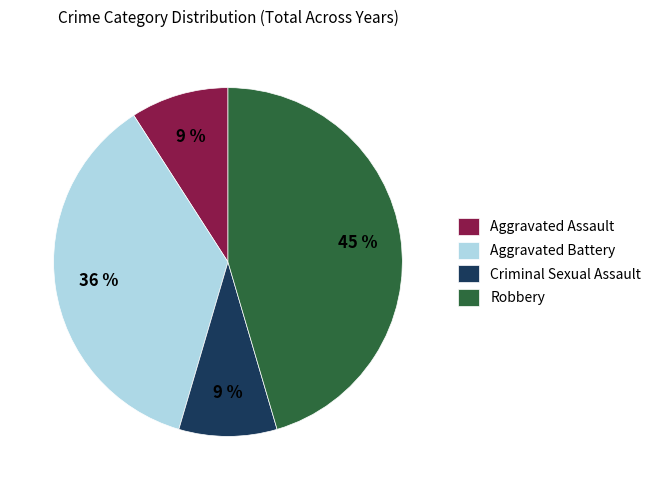

To the nearest percent, what is the difference between the largest and smallest slice percentages?

36%